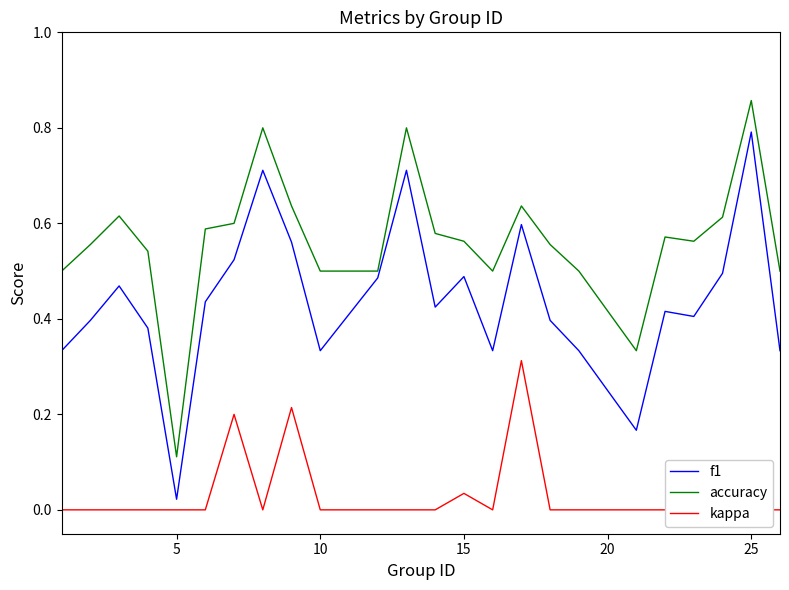

Which series has the largest total across all categories?

accuracy